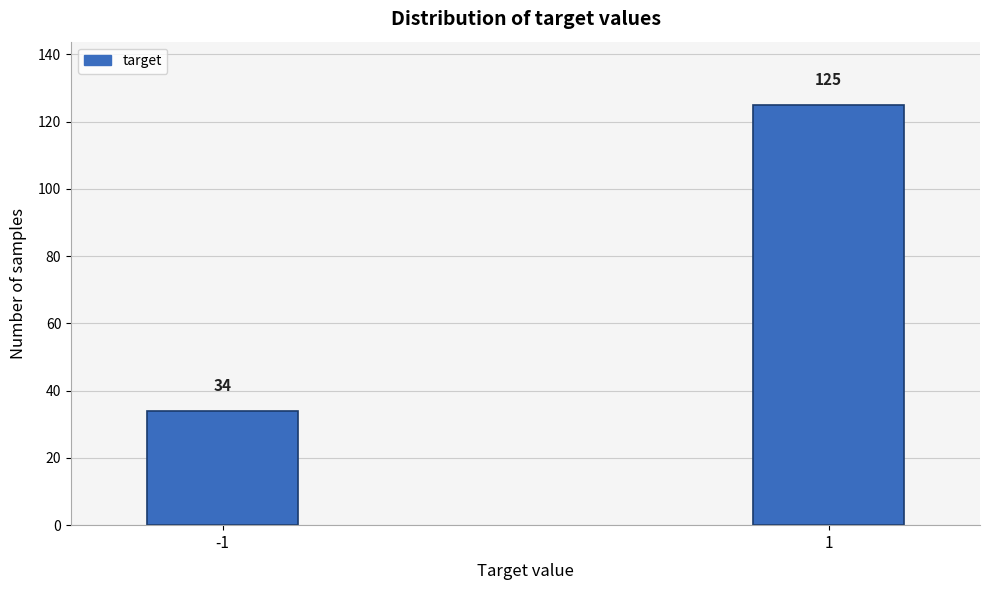

Reading right to left, what are all the values shown in this chart?

1=125	-1=34